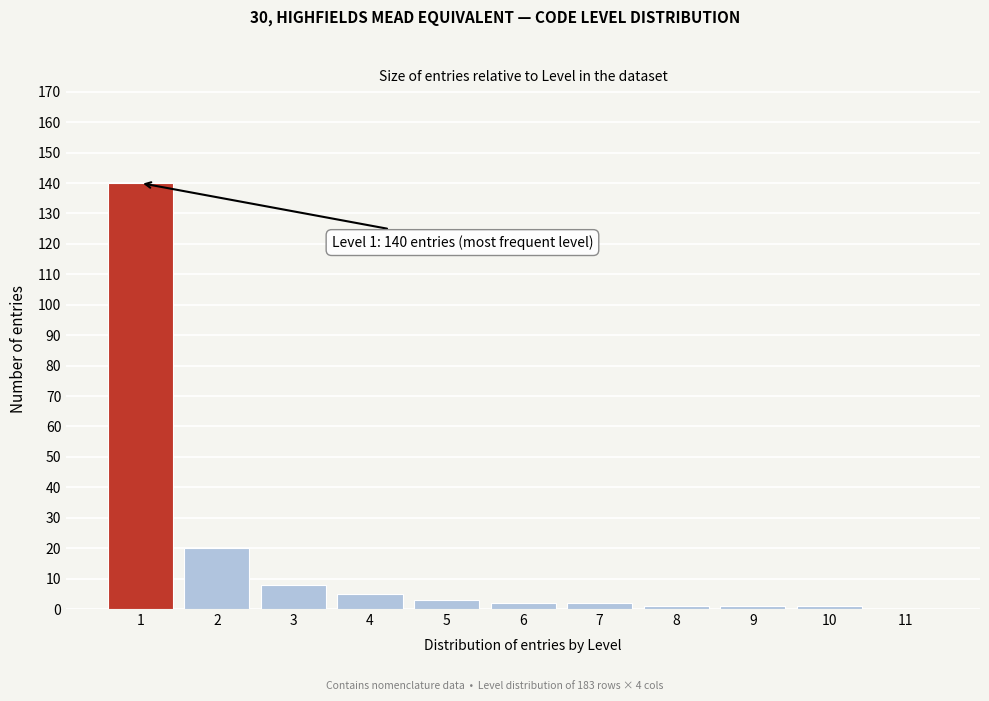

Reading left to right, transcribe all the data shown in this chart.

1=140	2=20	3=8	4=5	5=3	6=2	7=2	8=1	9=1	10=1	11=0